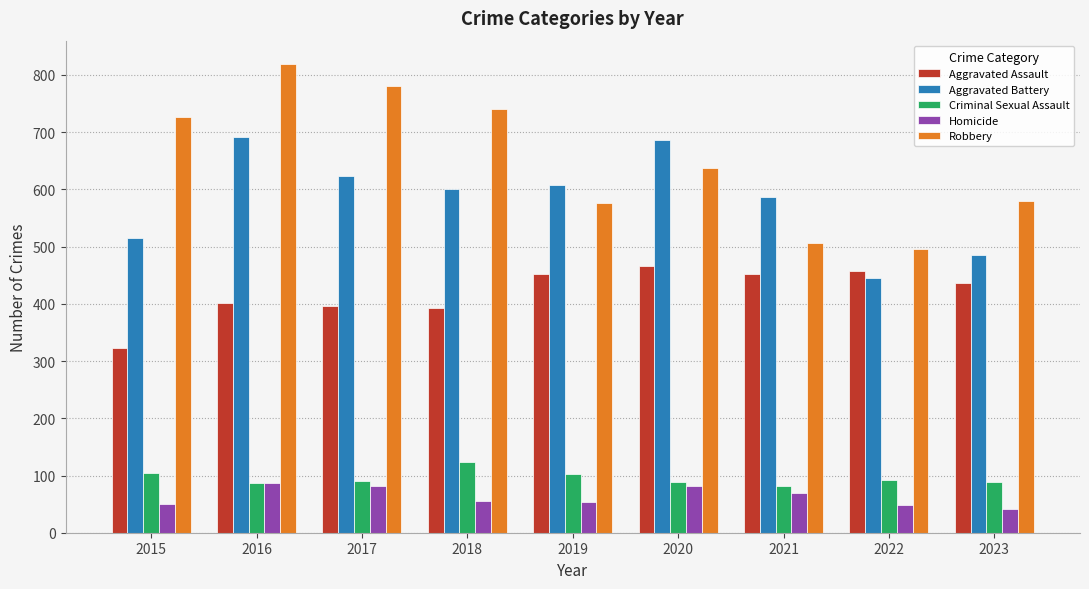

What is the difference between the highest and lowest values at 2017?

698